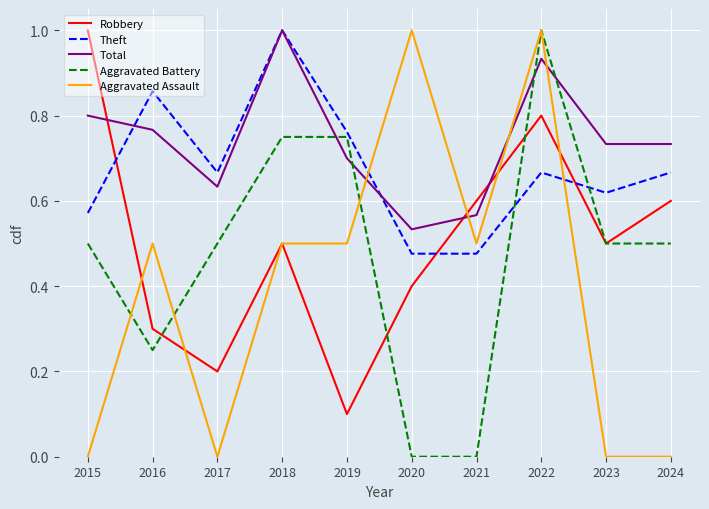

At 2020, list the series in order from largest to smallest.

Aggravated Assault, Total, Theft, Robbery, Aggravated Battery